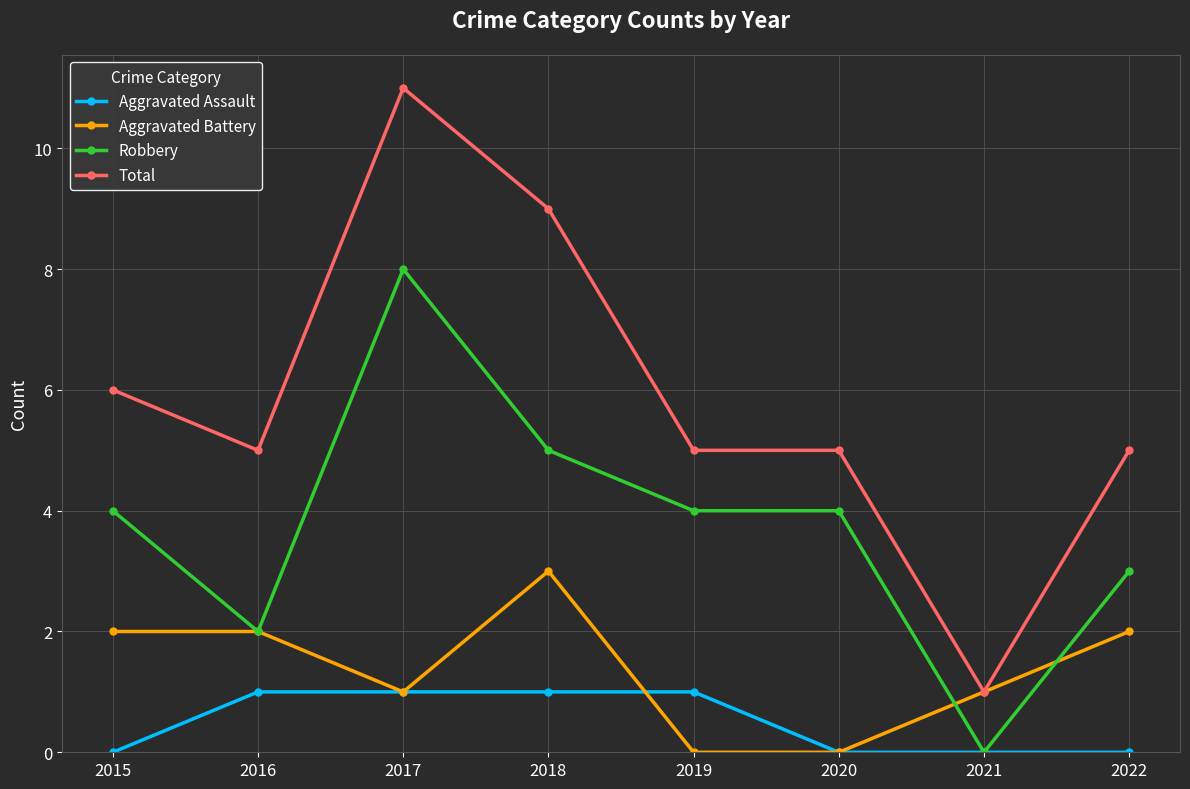

At which category does Aggravated Battery reach its first local valley?

2017